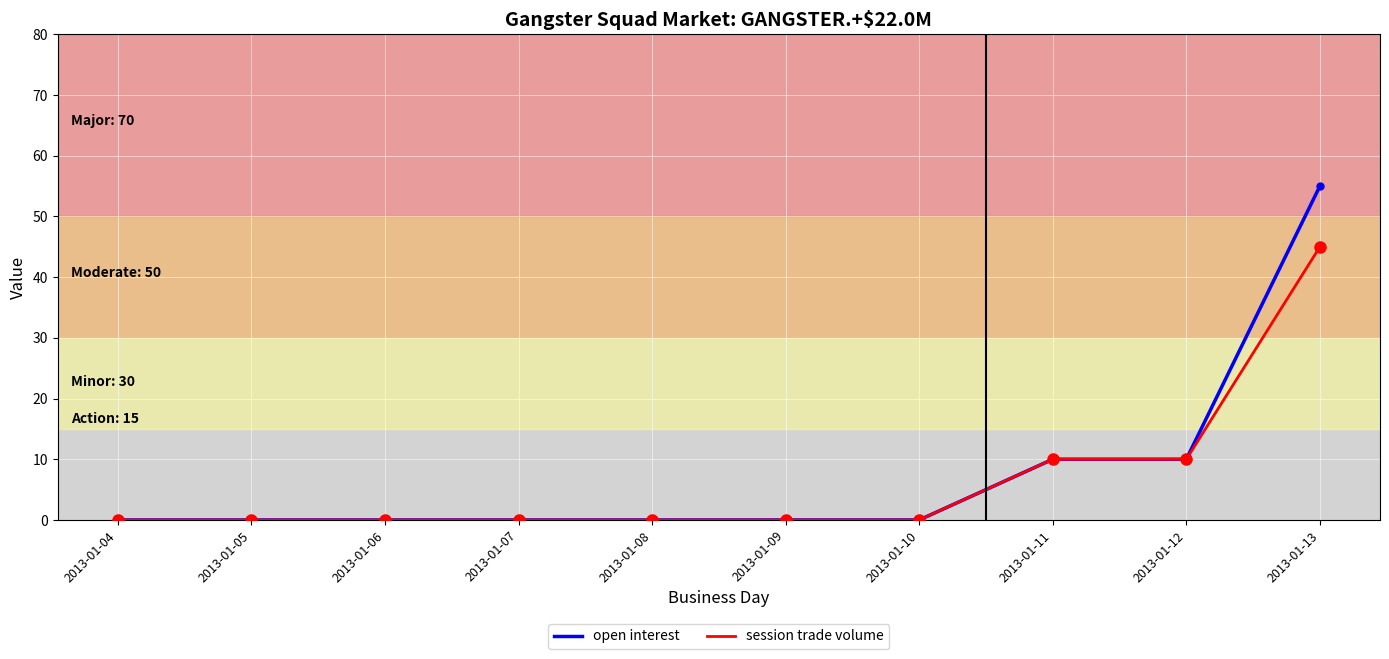

At how many categories does at least one series exceed 21?

1